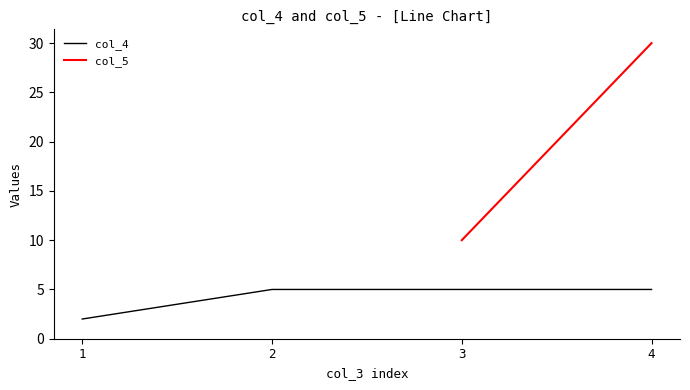

Rank the categories by value from highest to lowest.

2, 3, 4, 1